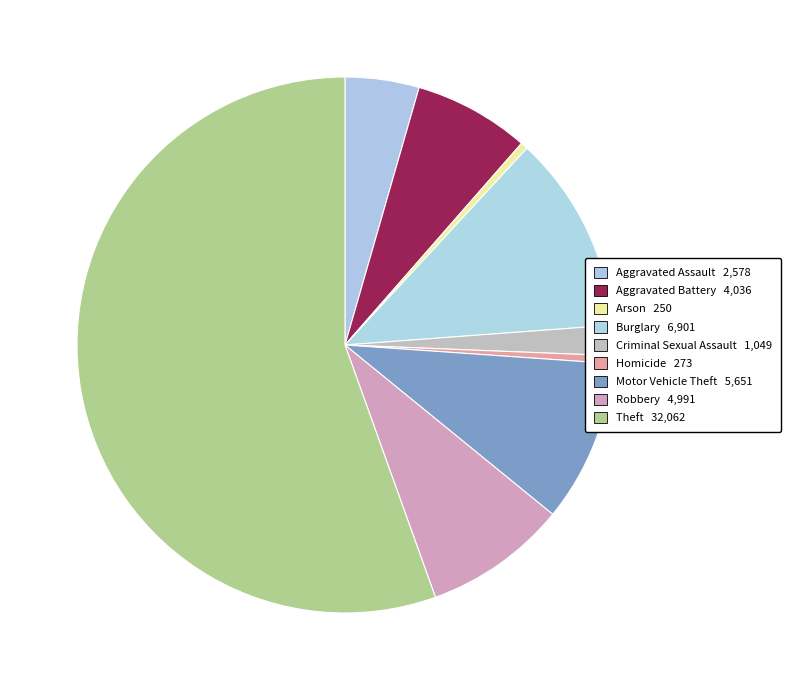

How many slices are in this pie chart?

9